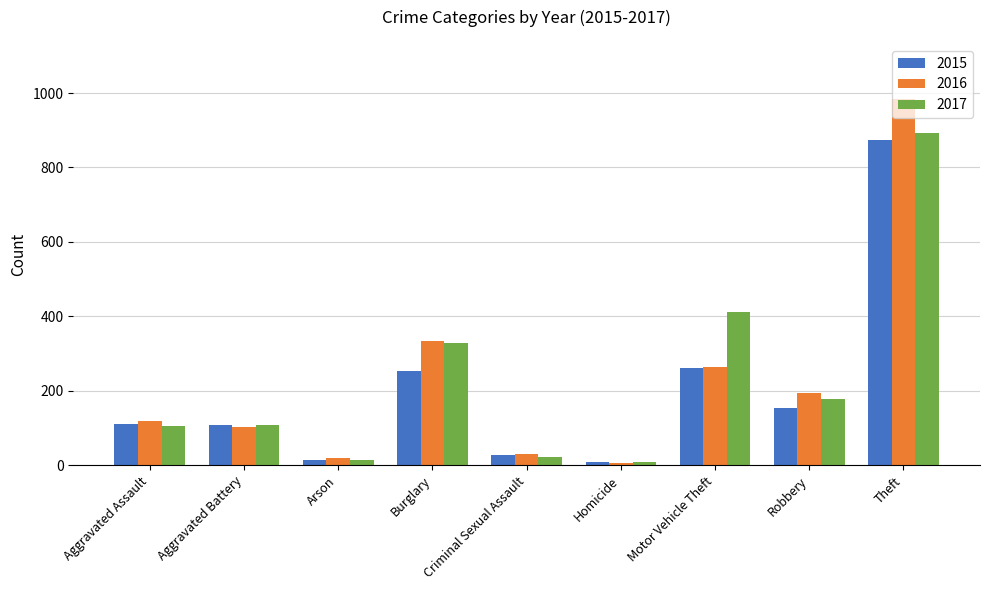

What is the lowest value of the 2015 series?

9